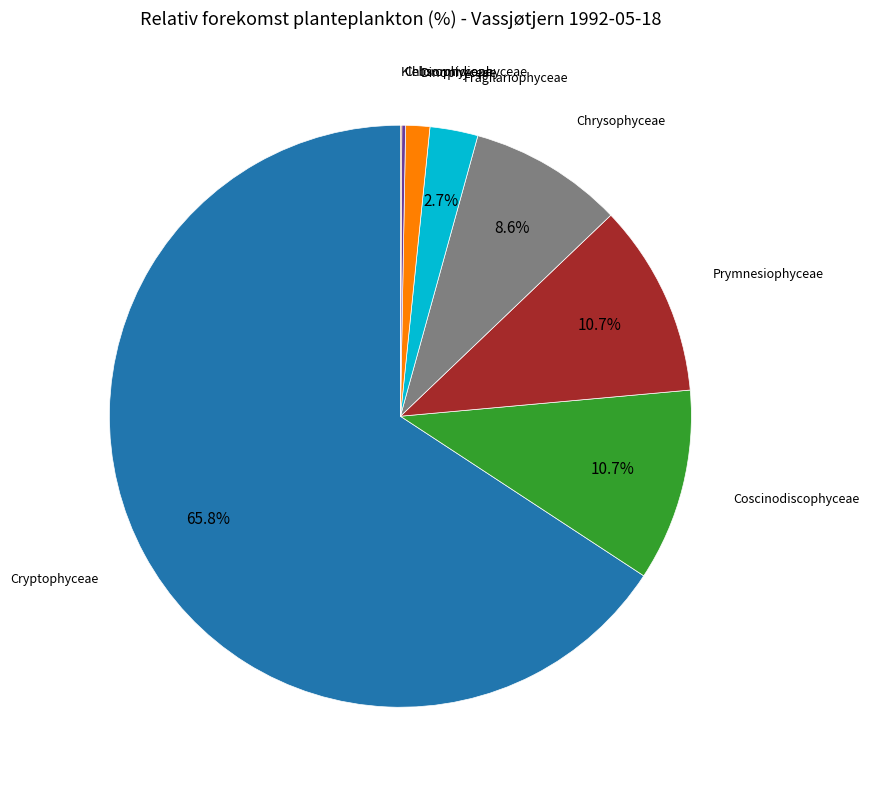

Is there a majority slice in this chart?

Yes